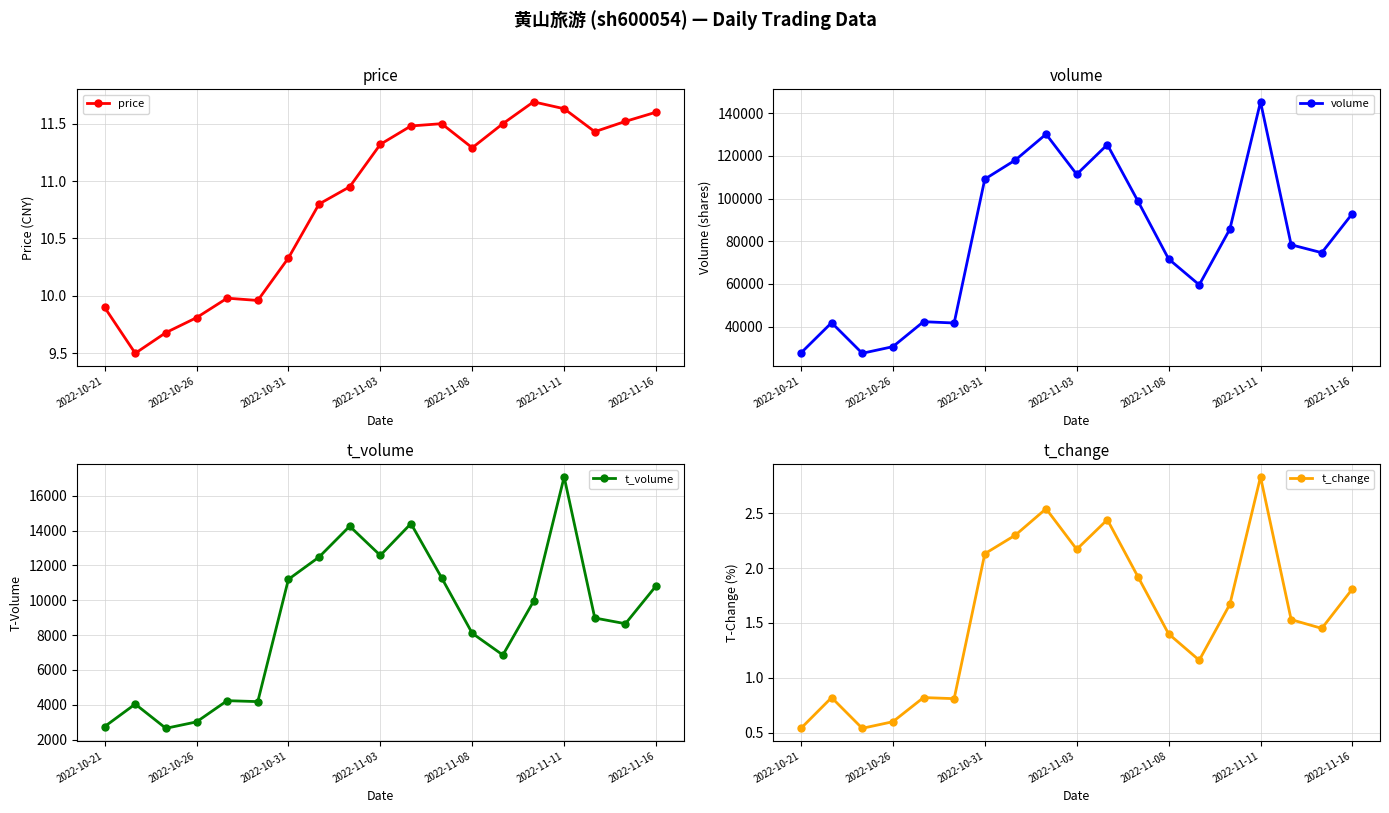

Which series has the largest total across all categories?

volume